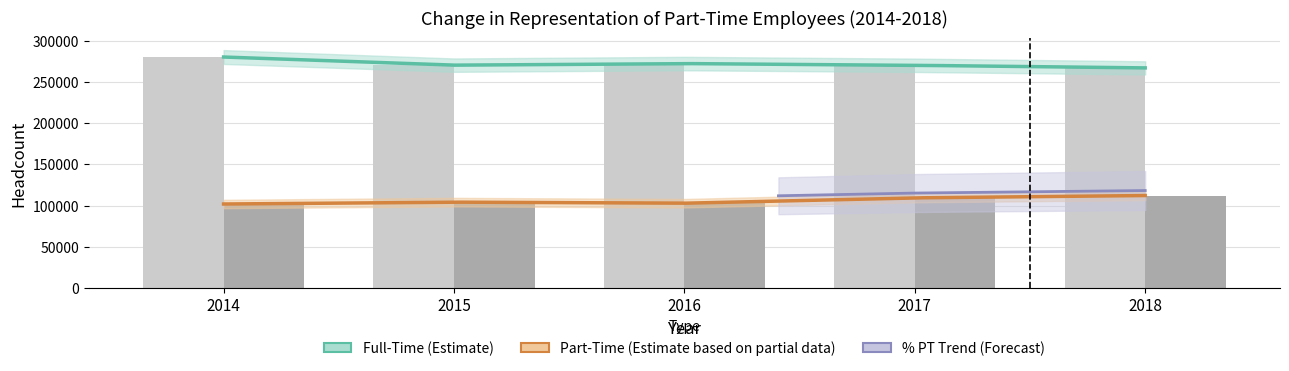

How many data points in Part-Time are less than 104245?

2